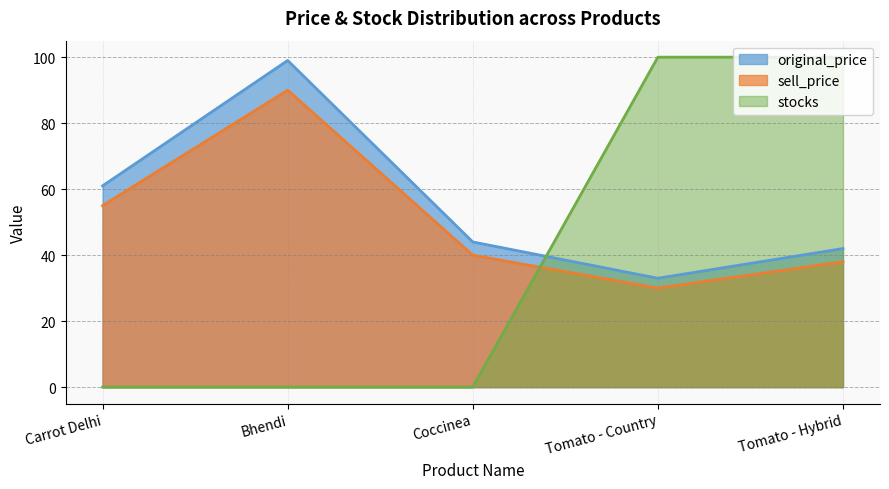

What is the greatest value displayed?

100